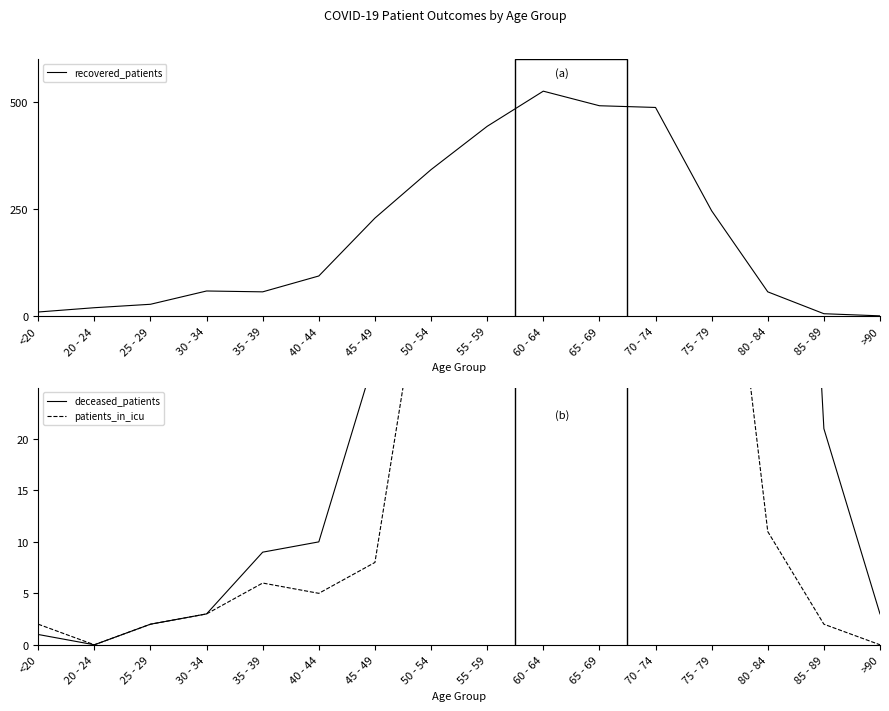

Where is deceased_patients nearest to the value 195?

60 - 64